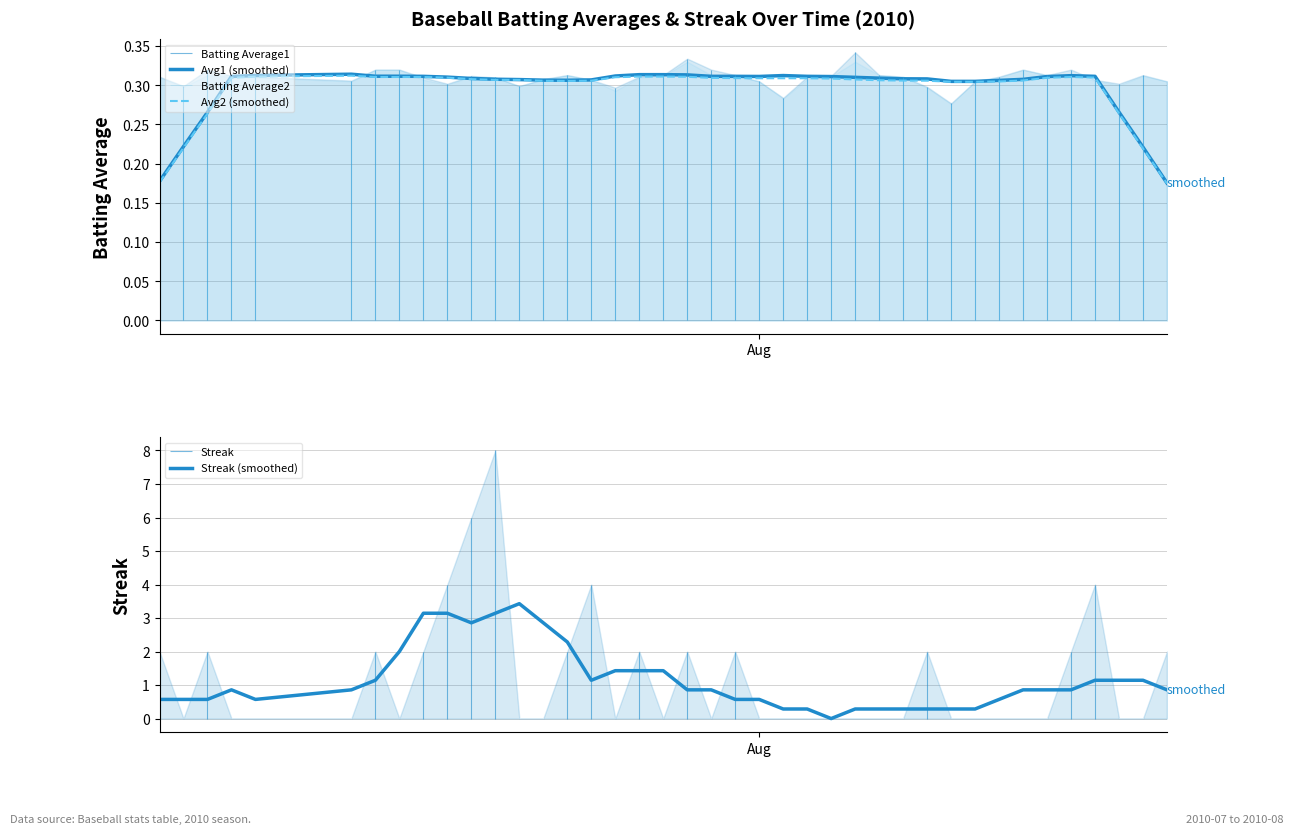

What is the maximum value for Streak (smoothed)?

3.4